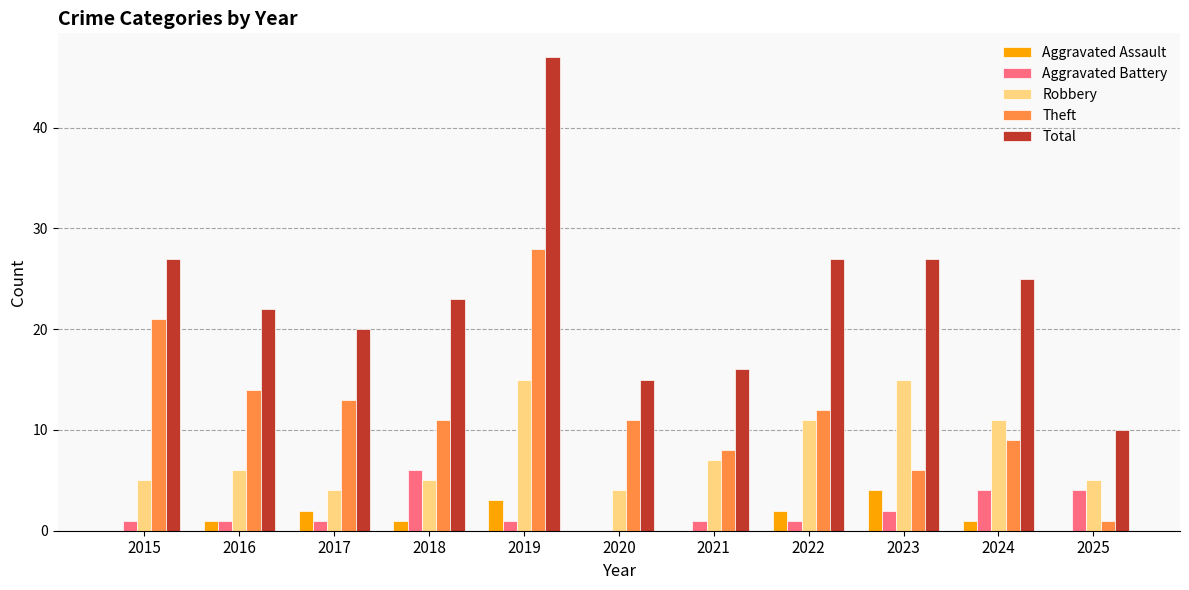

Where does the Total series first go above 23?

2015